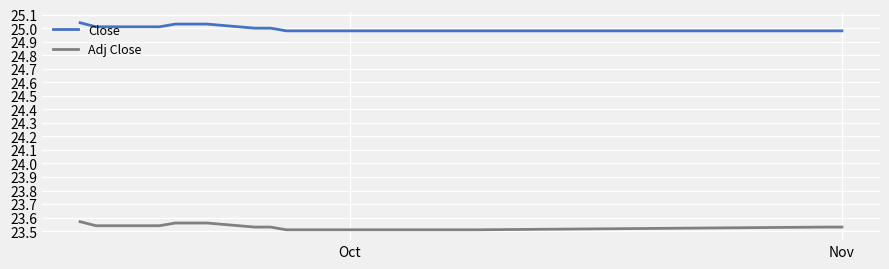

Which series has the largest total across all categories?

Close